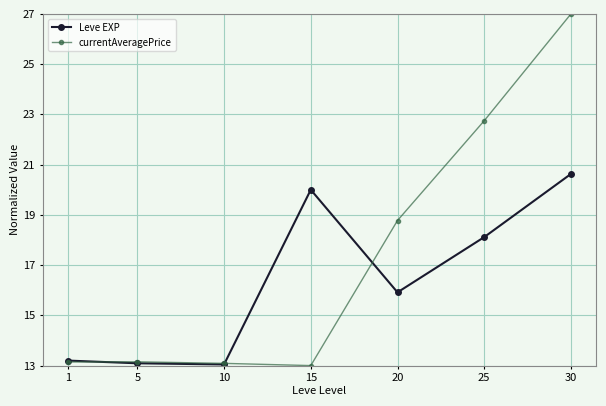

At how many categories does at least one series exceed 25?

1